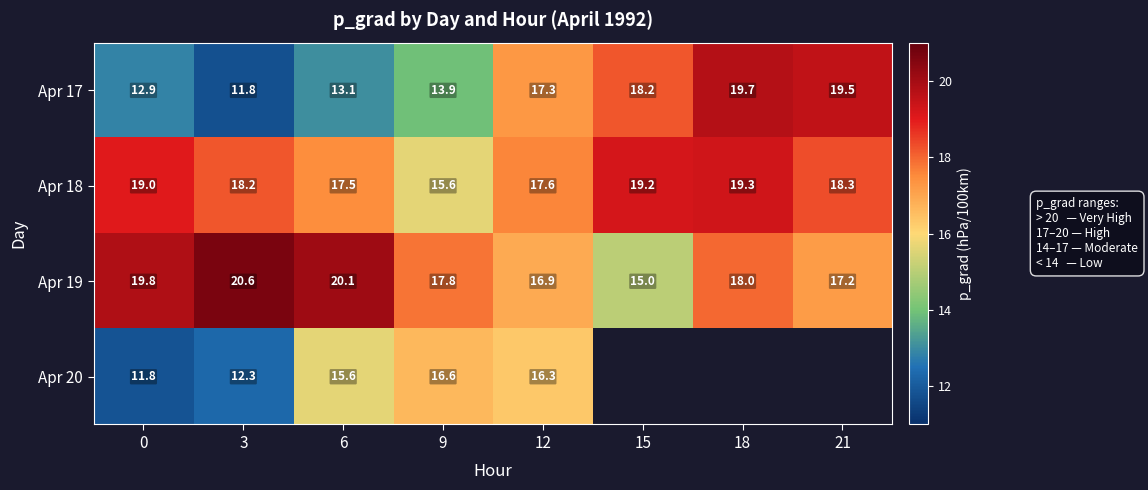

Is the value of Apr 20 at 0 greater than the value of Apr 18 at 9?

No